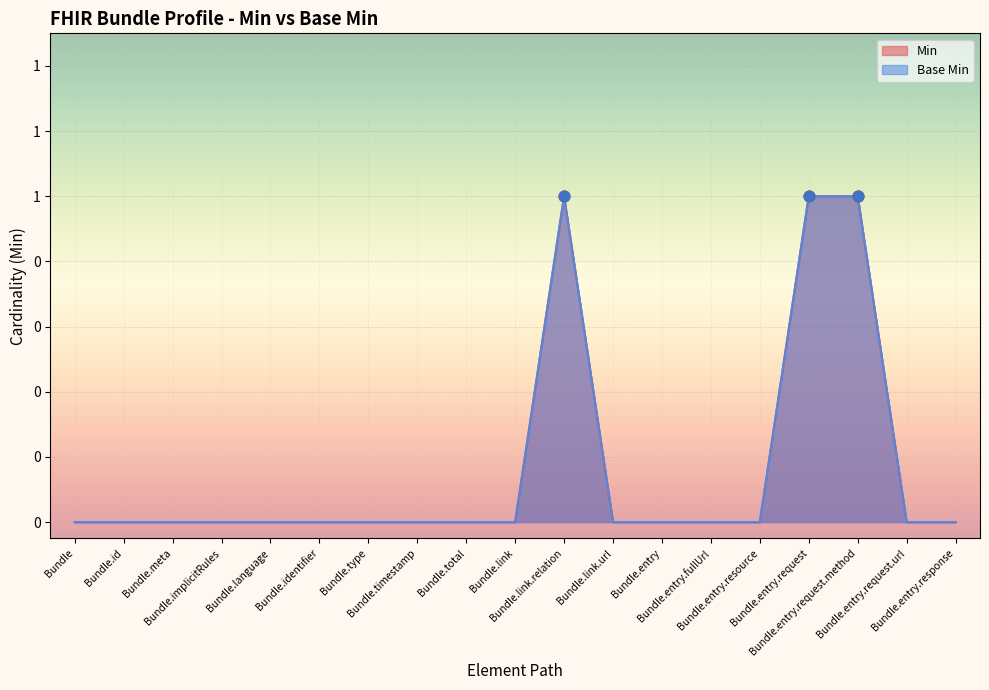

At which category is the sum across all series the highest?

Bundle.link.relation